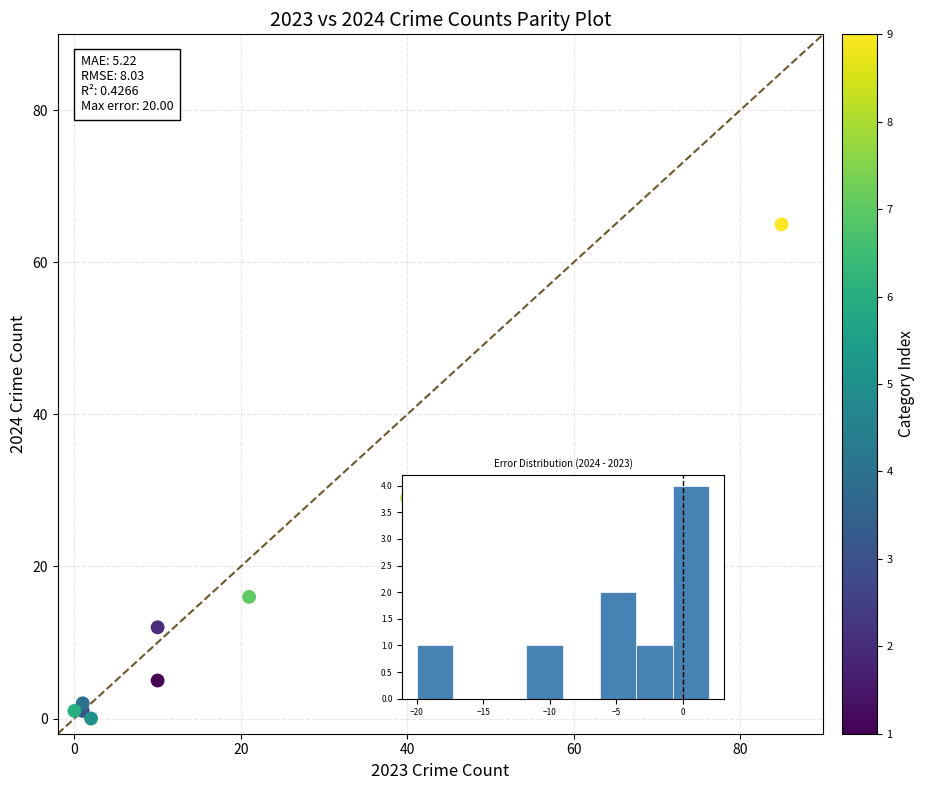

What is the average X value?

19